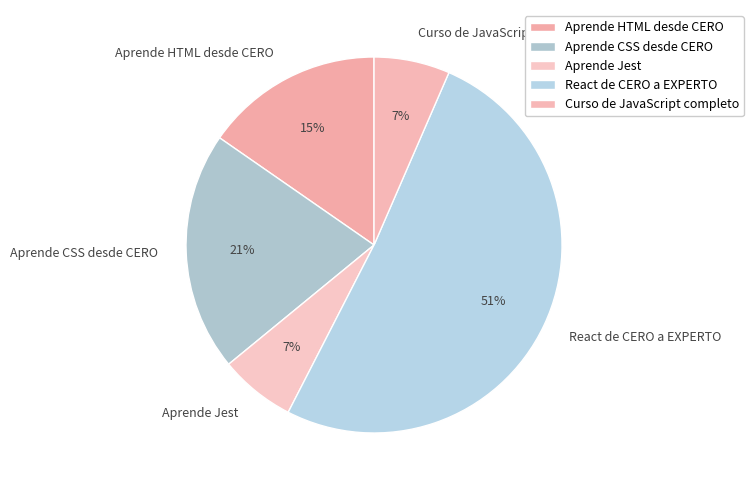

Which slice represents more than half of the pie?

React de CERO a EXPERTO